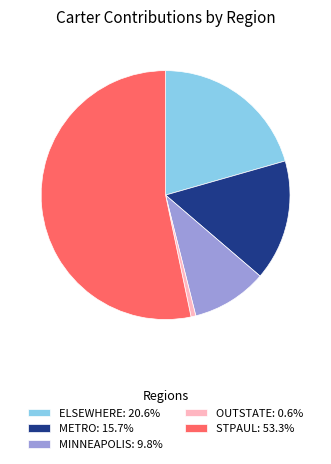

Is the sum of OUTSTATE: 0.6% and STPAUL: 53.3% greater than half?

Yes